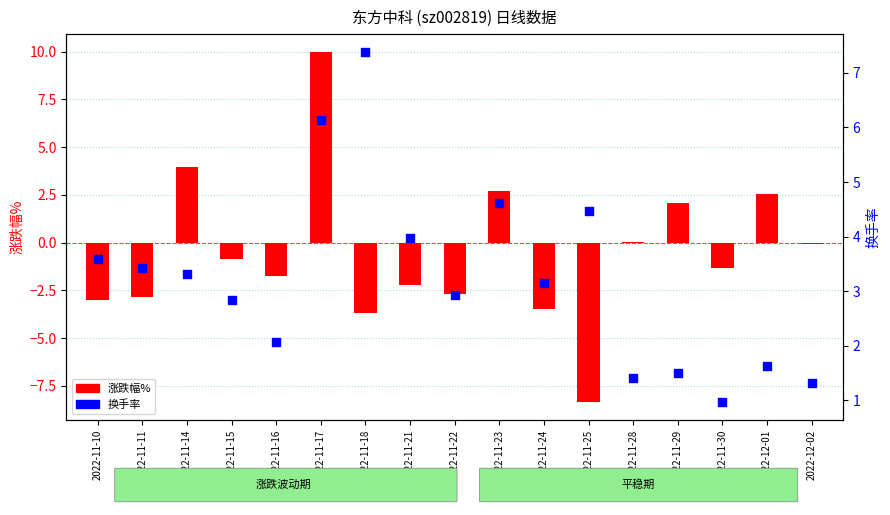

Approximately how many times larger is the value at 2022-11-15 compared to 2022-12-01?

1.7